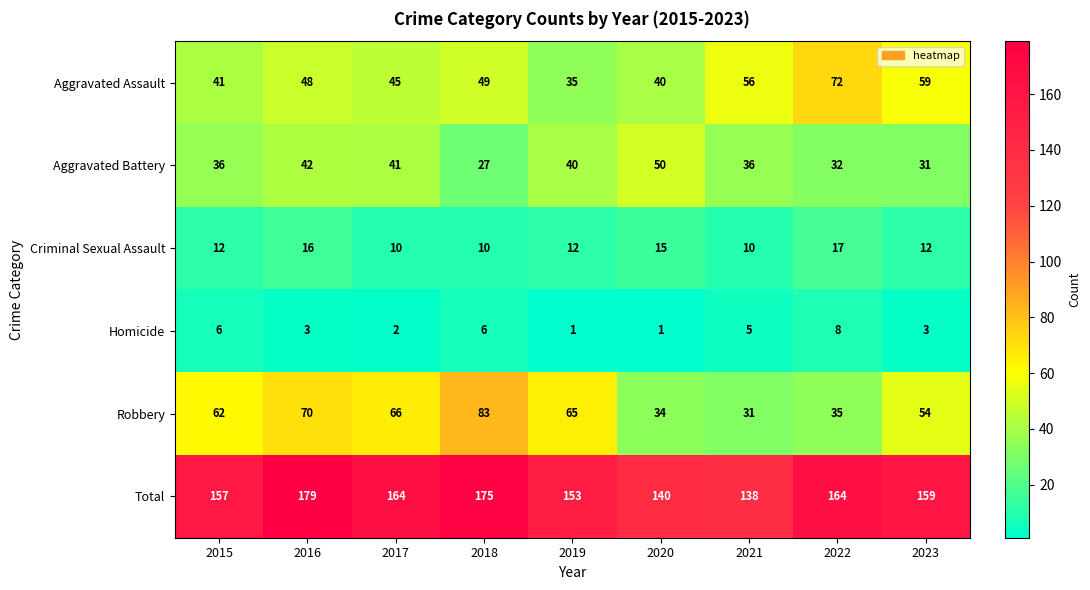

Which series changed the most between 2015 and 2017?

Total